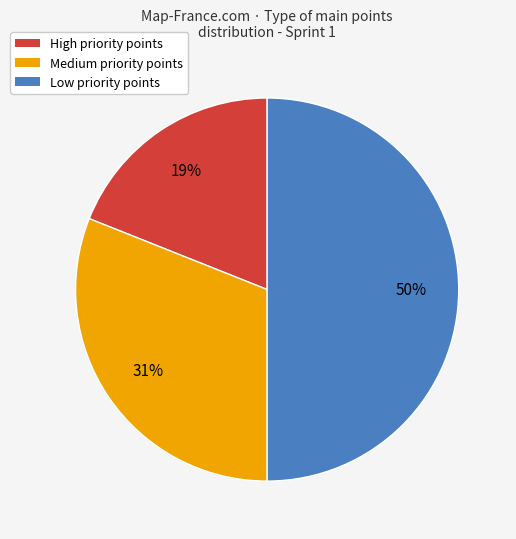

What percentage is the Low slice, to the nearest percent?

50%